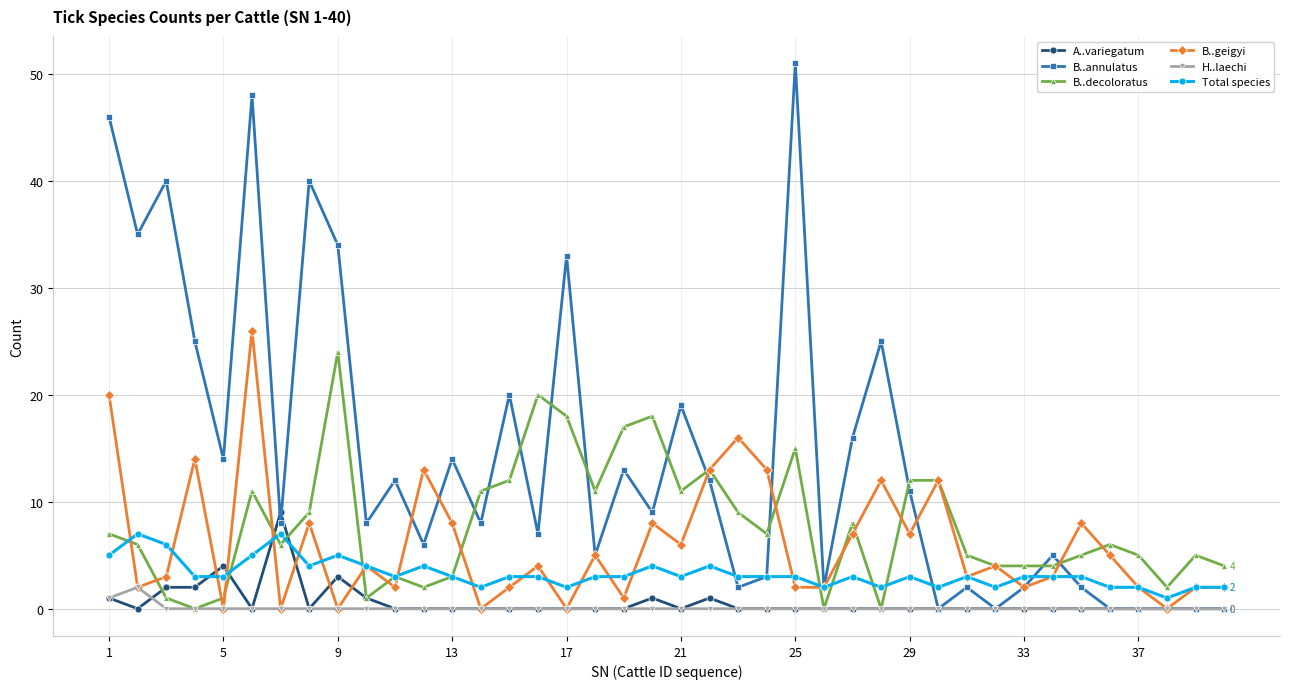

Which series has the largest total across all categories?

B..annulatus